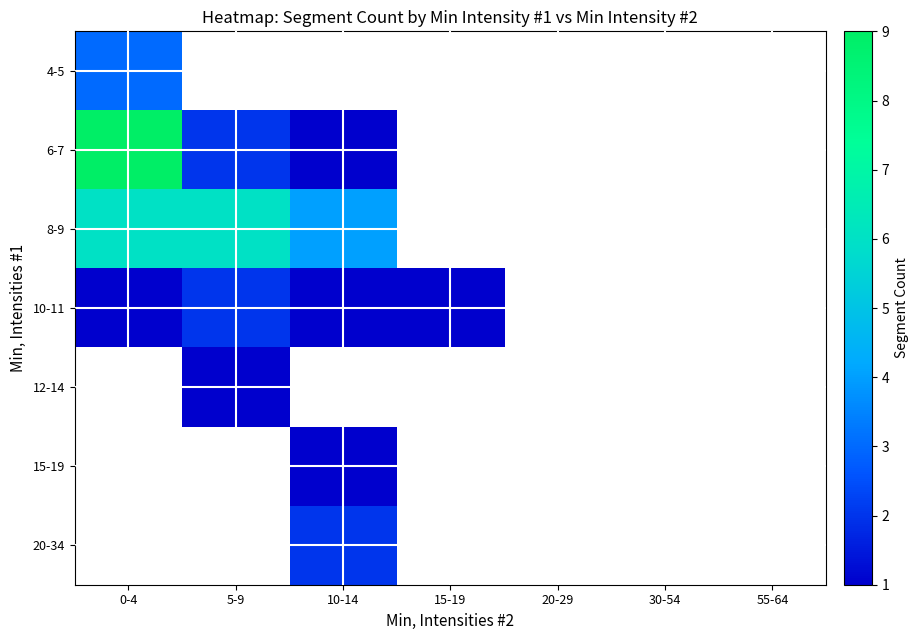

How many series are shown in this chart?

7